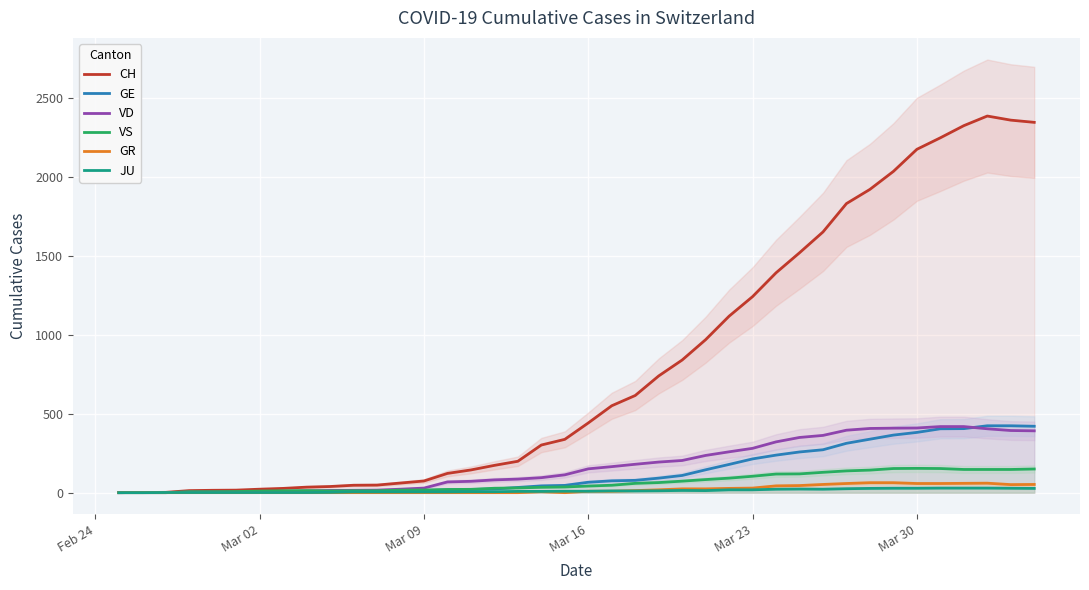

What is the maximum value for GR?

63